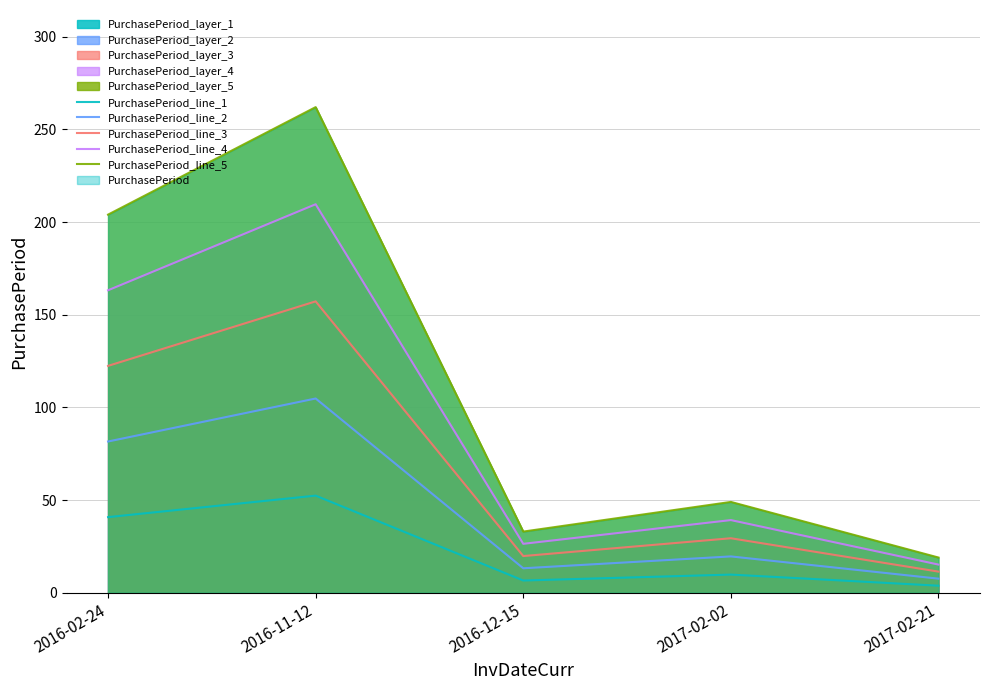

What is the difference between the PurchasePeriod_line_5 values at 2017-02-21 and 2016-02-24?

185.0